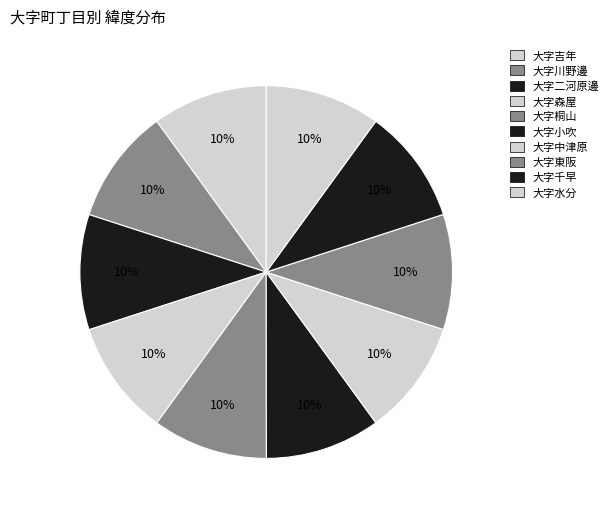

Does 大字吉年 account for over 50% of the chart?

No